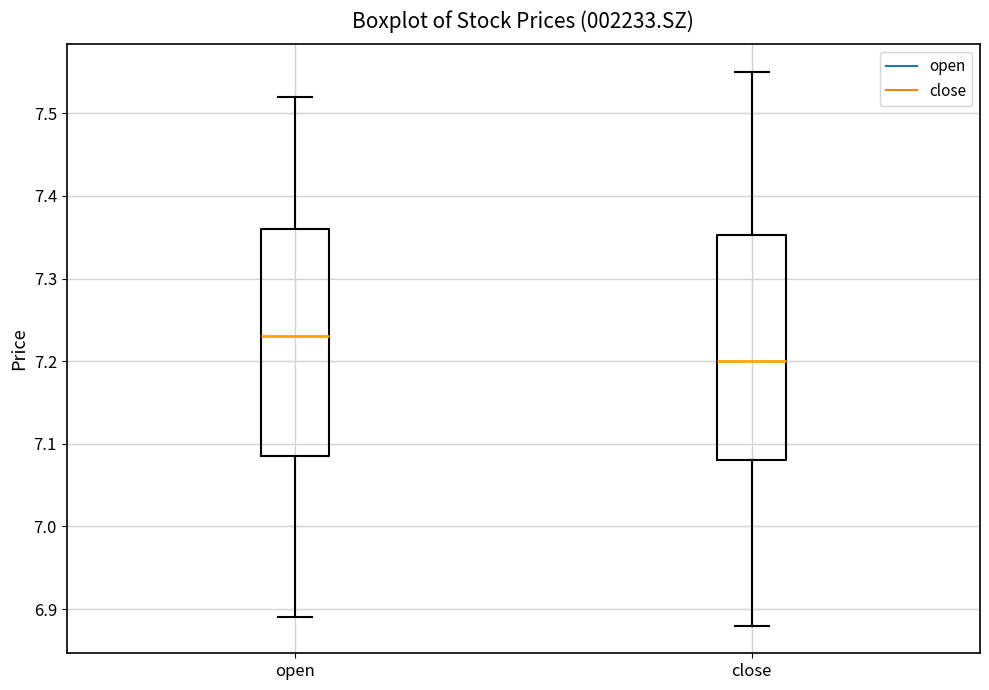

Which box's median line is the lowest?

close